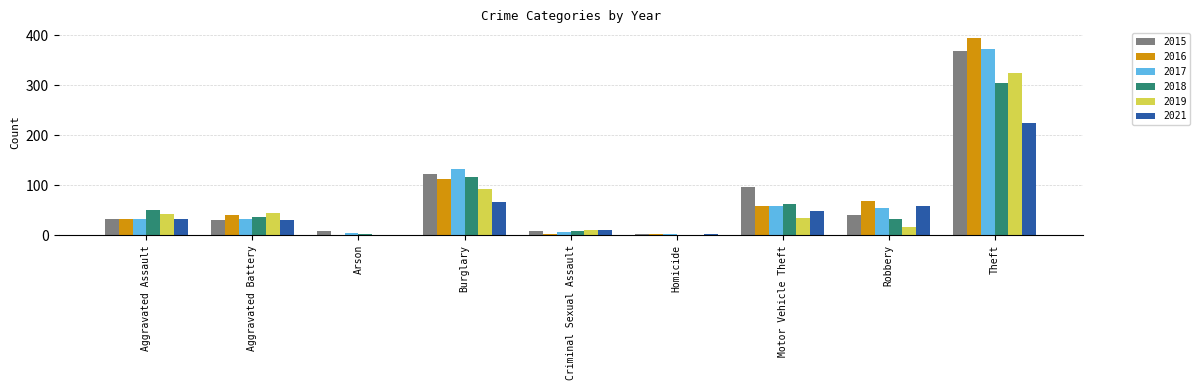

The 2021 series shows 224 at Theft. True or false?

True